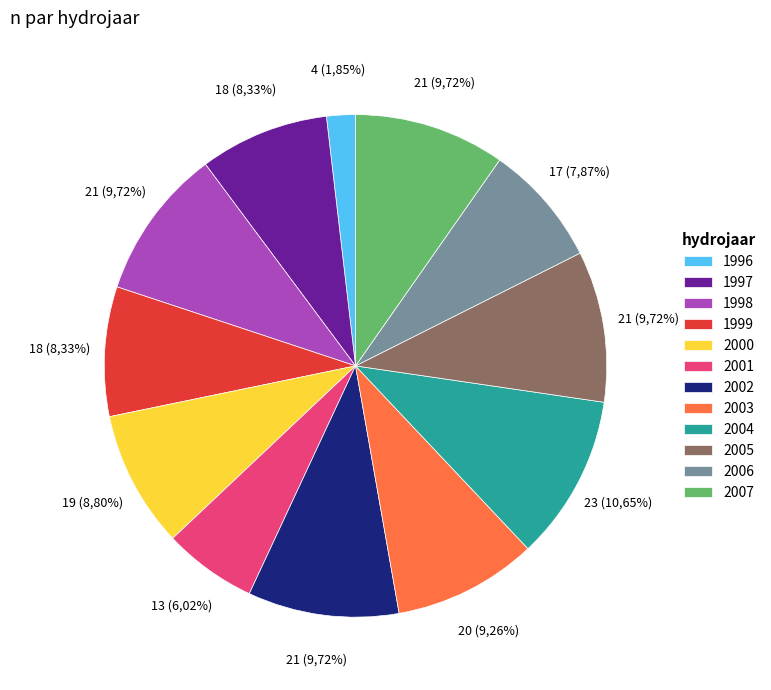

Between 1997 and 2002, which is larger?

2002